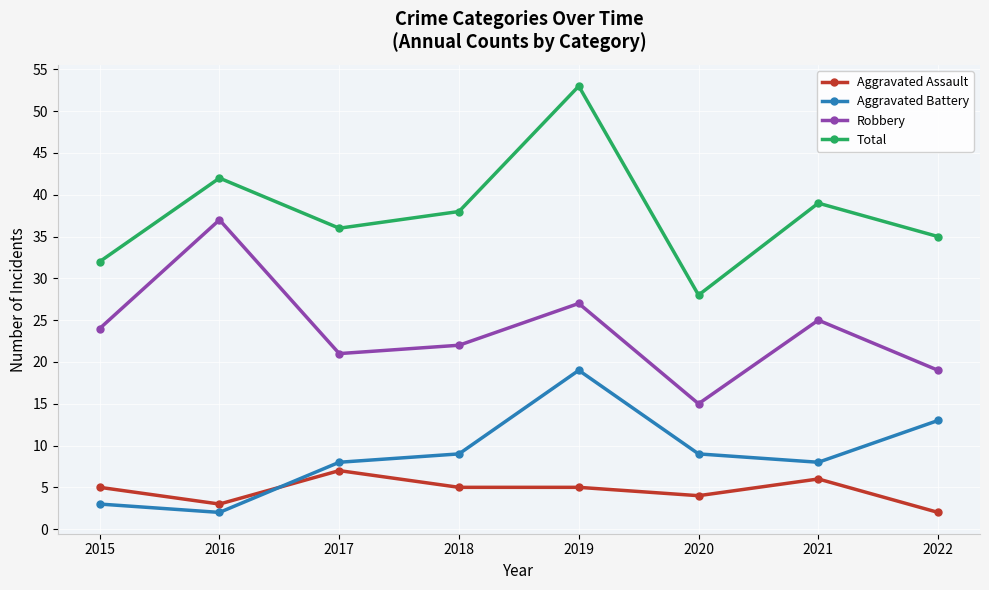

Count the Aggravated Assault values in the range 4 to 6.

5